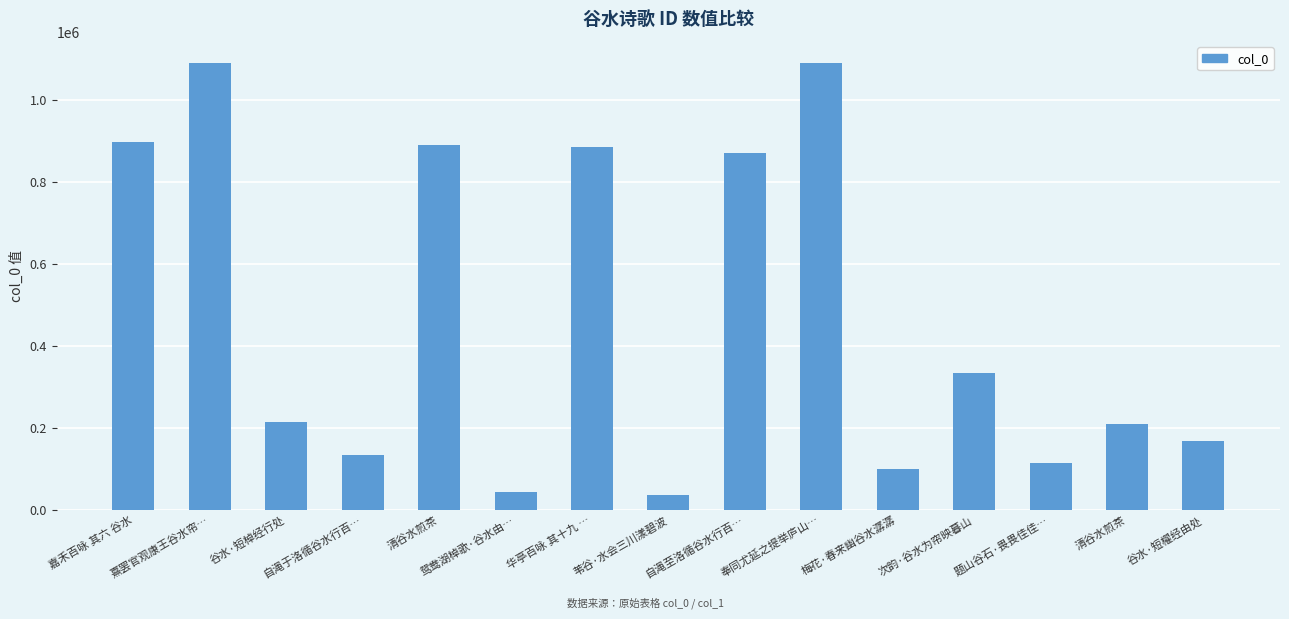

How many categories are shown in the chart?

15